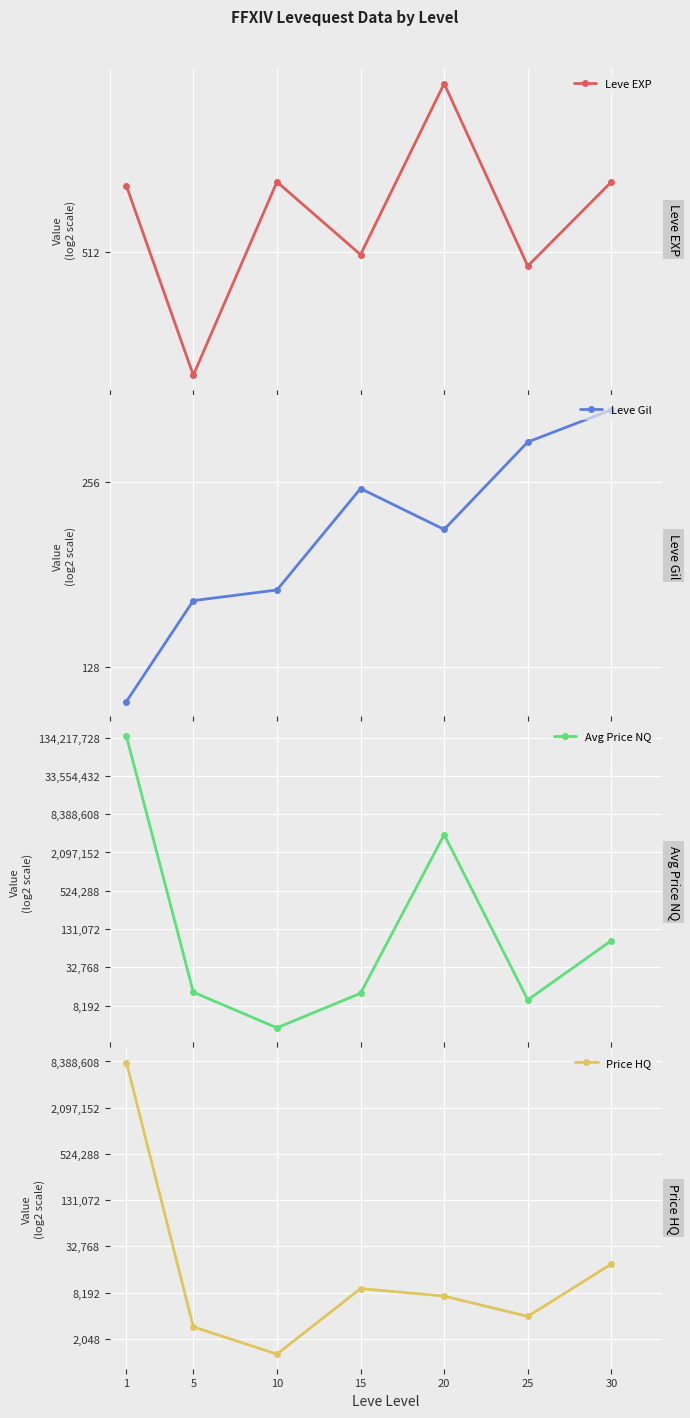

Where is the first local minimum for Leve EXP?

5